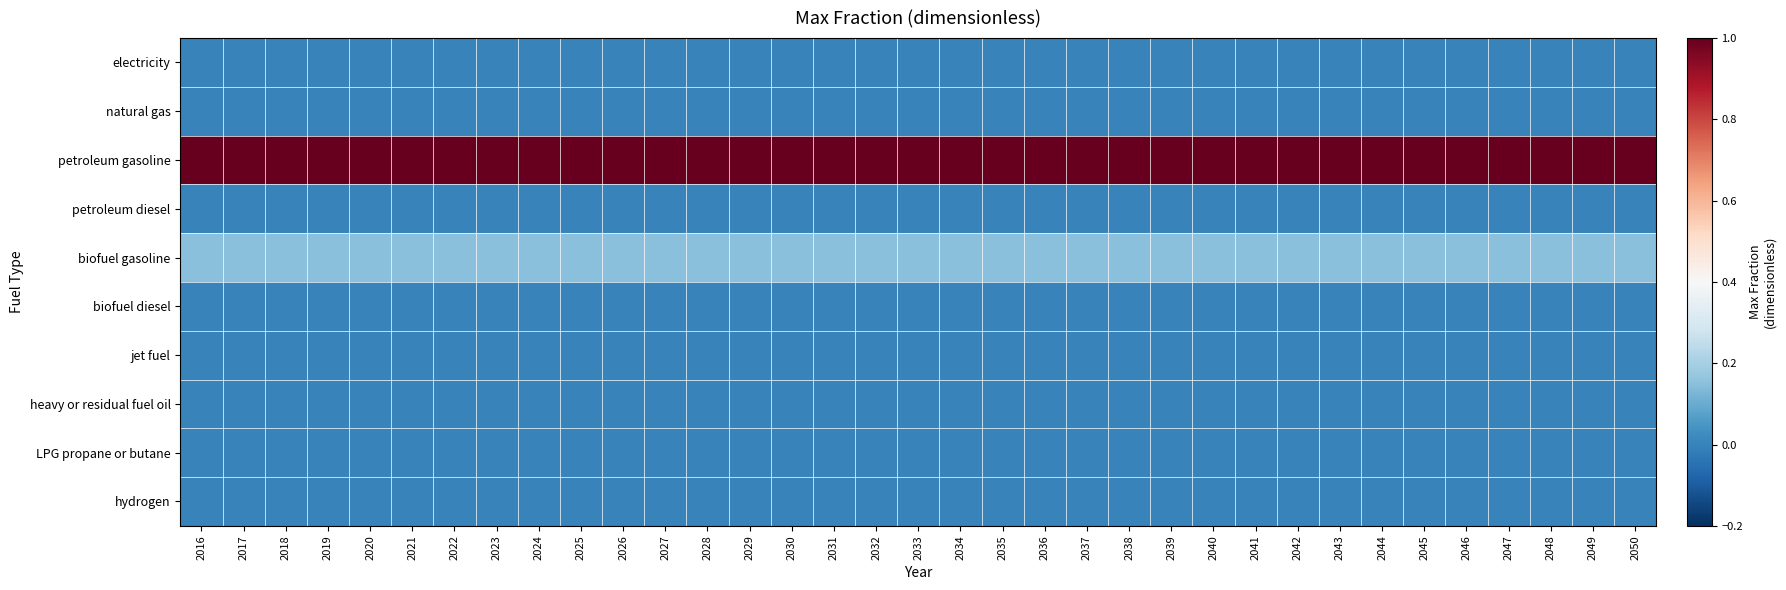

Reading left to right, list all the values displayed in this chart.

electricity: 2016=0.0	2017=0.0	2018=0.0	2019=0.0	2020=0.0	2021=0.0	2022=0.0	2023=0.0	2024=0.0	2025=0.0	2026=0.0	2027=0.0	2028=0.0	2029=0.0	2030=0.0	2031=0.0	2032=0.0	2033=0.0	2034=0.0	2035=0.0	2036=0.0	2037=0.0	2038=0.0	2039=0.0	2040=0.0	2041=0.0	2042=0.0	2043=0.0	2044=0.0	2045=0.0	2046=0.0	2047=0.0	2048=0.0	2049=0.0	2050=0.0
natural gas: 2016=0.0	2017=0.0	2018=0.0	2019=0.0	2020=0.0	2021=0.0	2022=0.0	2023=0.0	2024=0.0	2025=0.0	2026=0.0	2027=0.0	2028=0.0	2029=0.0	2030=0.0	2031=0.0	2032=0.0	2033=0.0	2034=0.0	2035=0.0	2036=0.0	2037=0.0	2038=0.0	2039=0.0	2040=0.0	2041=0.0	2042=0.0	2043=0.0	2044=0.0	2045=0.0	2046=0.0	2047=0.0	2048=0.0	2049=0.0	2050=0.0
petroleum gasoline: 2016=1.0	2017=1.0	2018=1.0	2019=1.0	2020=1.0	2021=1.0	2022=1.0	2023=1.0	2024=1.0	2025=1.0	2026=1.0	2027=1.0	2028=1.0	2029=1.0	2030=1.0	2031=1.0	2032=1.0	2033=1.0	2034=1.0	2035=1.0	2036=1.0	2037=1.0	2038=1.0	2039=1.0	2040=1.0	2041=1.0	2042=1.0	2043=1.0	2044=1.0	2045=1.0	2046=1.0	2047=1.0	2048=1.0	2049=1.0	2050=1.0
petroleum diesel: 2016=0.0	2017=0.0	2018=0.0	2019=0.0	2020=0.0	2021=0.0	2022=0.0	2023=0.0	2024=0.0	2025=0.0	2026=0.0	2027=0.0	2028=0.0	2029=0.0	2030=0.0	2031=0.0	2032=0.0	2033=0.0	2034=0.0	2035=0.0	2036=0.0	2037=0.0	2038=0.0	2039=0.0	2040=0.0	2041=0.0	2042=0.0	2043=0.0	2044=0.0	2045=0.0	2046=0.0	2047=0.0	2048=0.0	2049=0.0	2050=0.0
biofuel gasoline: 2016=0.1	2017=0.1	2018=0.1	2019=0.1	2020=0.1	2021=0.1	2022=0.1	2023=0.1	2024=0.1	2025=0.1	2026=0.1	2027=0.1	2028=0.1	2029=0.1	2030=0.1	2031=0.1	2032=0.1	2033=0.1	2034=0.1	2035=0.1	2036=0.1	2037=0.1	2038=0.1	2039=0.1	2040=0.1	2041=0.1	2042=0.1	2043=0.1	2044=0.1	2045=0.1	2046=0.1	2047=0.1	2048=0.1	2049=0.1	2050=0.1
biofuel diesel: 2016=0.0	2017=0.0	2018=0.0	2019=0.0	2020=0.0	2021=0.0	2022=0.0	2023=0.0	2024=0.0	2025=0.0	2026=0.0	2027=0.0	2028=0.0	2029=0.0	2030=0.0	2031=0.0	2032=0.0	2033=0.0	2034=0.0	2035=0.0	2036=0.0	2037=0.0	2038=0.0	2039=0.0	2040=0.0	2041=0.0	2042=0.0	2043=0.0	2044=0.0	2045=0.0	2046=0.0	2047=0.0	2048=0.0	2049=0.0	2050=0.0
jet fuel: 2016=0.0	2017=0.0	2018=0.0	2019=0.0	2020=0.0	2021=0.0	2022=0.0	2023=0.0	2024=0.0	2025=0.0	2026=0.0	2027=0.0	2028=0.0	2029=0.0	2030=0.0	2031=0.0	2032=0.0	2033=0.0	2034=0.0	2035=0.0	2036=0.0	2037=0.0	2038=0.0	2039=0.0	2040=0.0	2041=0.0	2042=0.0	2043=0.0	2044=0.0	2045=0.0	2046=0.0	2047=0.0	2048=0.0	2049=0.0	2050=0.0
heavy or residual fuel oil: 2016=0.0	2017=0.0	2018=0.0	2019=0.0	2020=0.0	2021=0.0	2022=0.0	2023=0.0	2024=0.0	2025=0.0	2026=0.0	2027=0.0	2028=0.0	2029=0.0	2030=0.0	2031=0.0	2032=0.0	2033=0.0	2034=0.0	2035=0.0	2036=0.0	2037=0.0	2038=0.0	2039=0.0	2040=0.0	2041=0.0	2042=0.0	2043=0.0	2044=0.0	2045=0.0	2046=0.0	2047=0.0	2048=0.0	2049=0.0	2050=0.0
LPG propane or butane: 2016=0.0	2017=0.0	2018=0.0	2019=0.0	2020=0.0	2021=0.0	2022=0.0	2023=0.0	2024=0.0	2025=0.0	2026=0.0	2027=0.0	2028=0.0	2029=0.0	2030=0.0	2031=0.0	2032=0.0	2033=0.0	2034=0.0	2035=0.0	2036=0.0	2037=0.0	2038=0.0	2039=0.0	2040=0.0	2041=0.0	2042=0.0	2043=0.0	2044=0.0	2045=0.0	2046=0.0	2047=0.0	2048=0.0	2049=0.0	2050=0.0
hydrogen: 2016=0.0	2017=0.0	2018=0.0	2019=0.0	2020=0.0	2021=0.0	2022=0.0	2023=0.0	2024=0.0	2025=0.0	2026=0.0	2027=0.0	2028=0.0	2029=0.0	2030=0.0	2031=0.0	2032=0.0	2033=0.0	2034=0.0	2035=0.0	2036=0.0	2037=0.0	2038=0.0	2039=0.0	2040=0.0	2041=0.0	2042=0.0	2043=0.0	2044=0.0	2045=0.0	2046=0.0	2047=0.0	2048=0.0	2049=0.0	2050=0.0